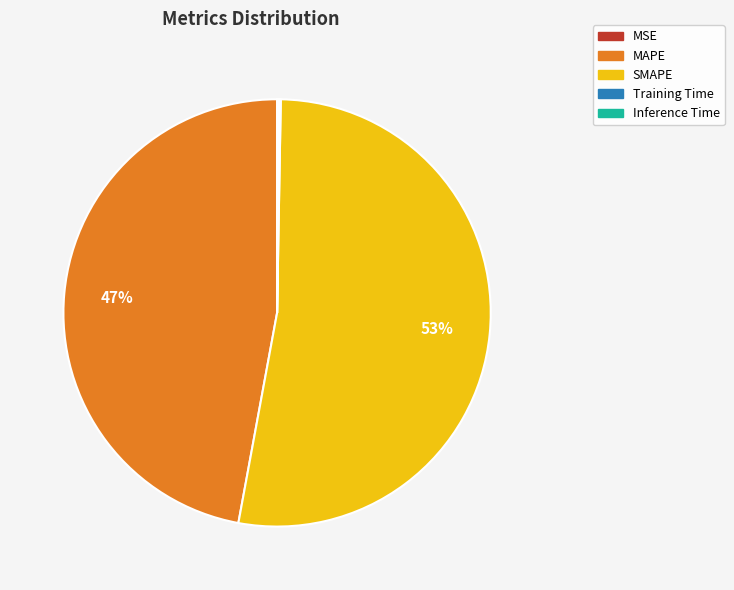

Is it true that SMAPE is 63% of the pie?

False